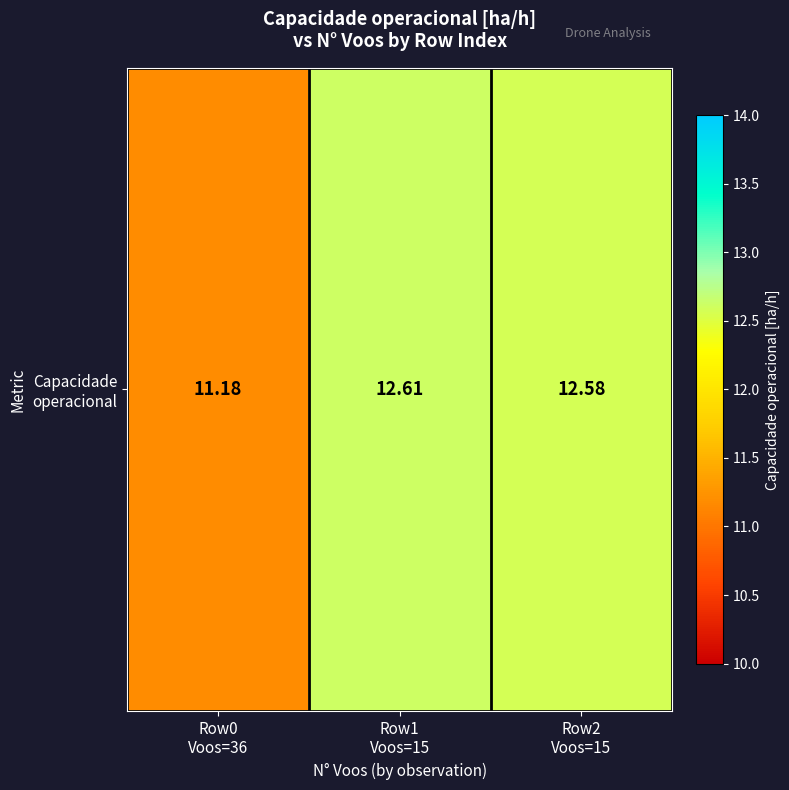

Which label corresponds to the largest value in the chart?

Row1
Voos=15